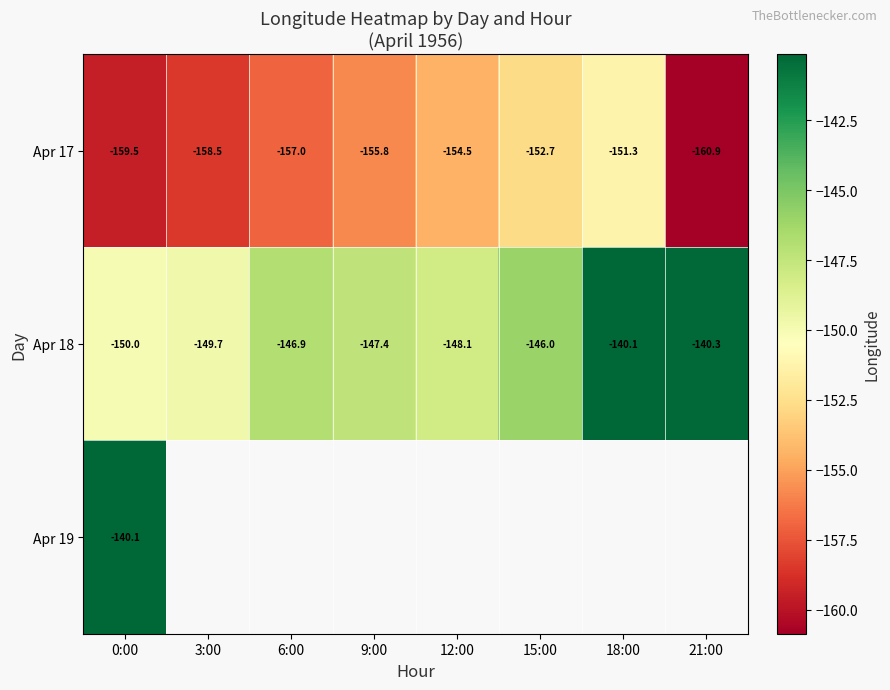

Between 12:00 and 18:00, which is larger?

18:00